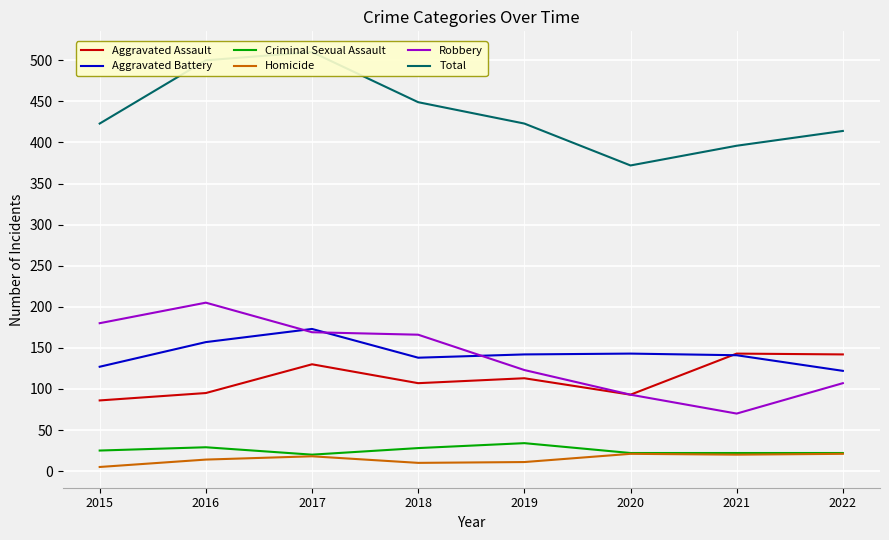

Where does the Total series first go above 423?

2016